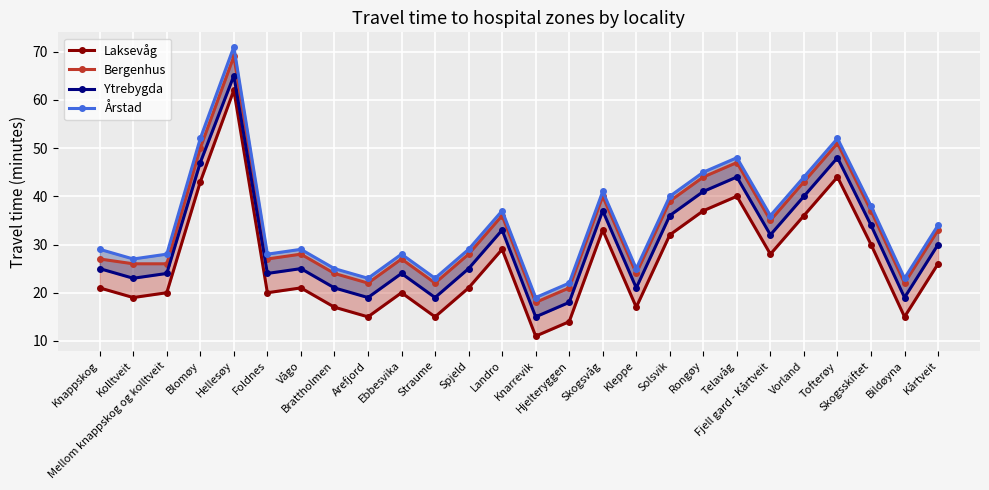

What is the difference between the highest and lowest values at Skogsvåg?

8